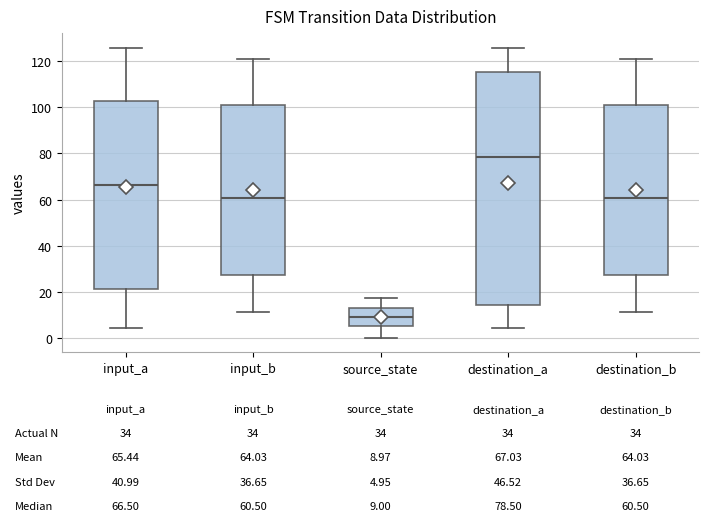

Which box has the lowest median line?

source_state